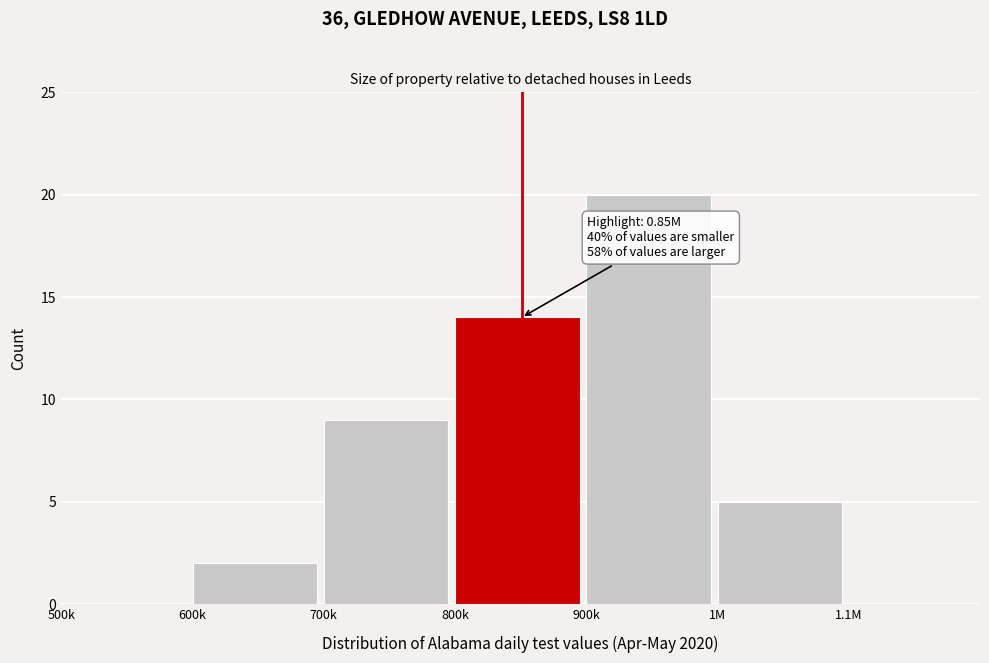

Reading left to right, transcribe all the data shown in this chart.

500k=0	600k=2	700k=9	800k=14	900k=20	1M=5	1.1M=0